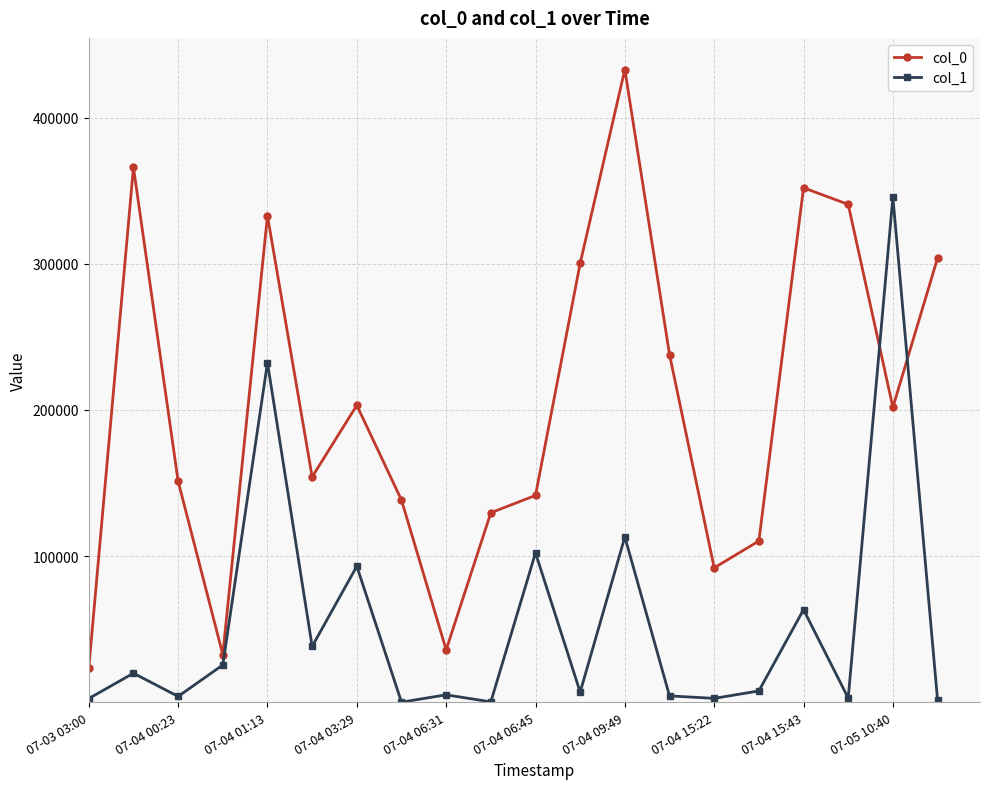

Which series has the widest spread of values?

col_0